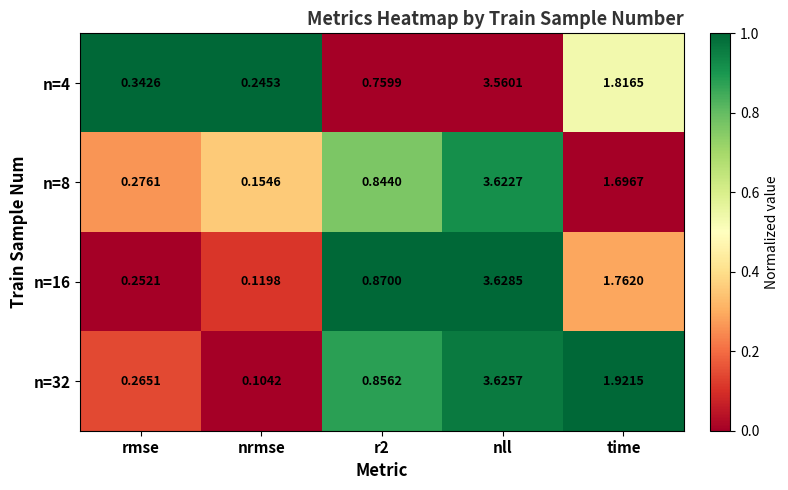

How many distinct data groups are displayed?

4